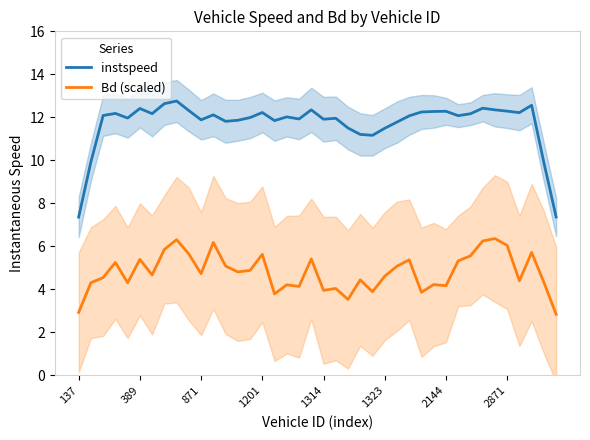

The value of instspeed at 27 is 20.6. True or false?

False